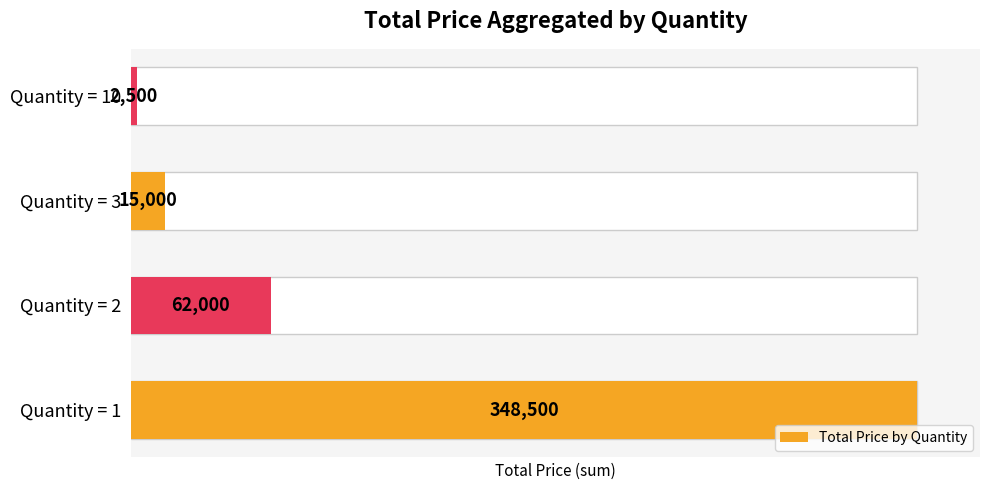

Is it true that the value at Quantity = 3 is 23179?

False